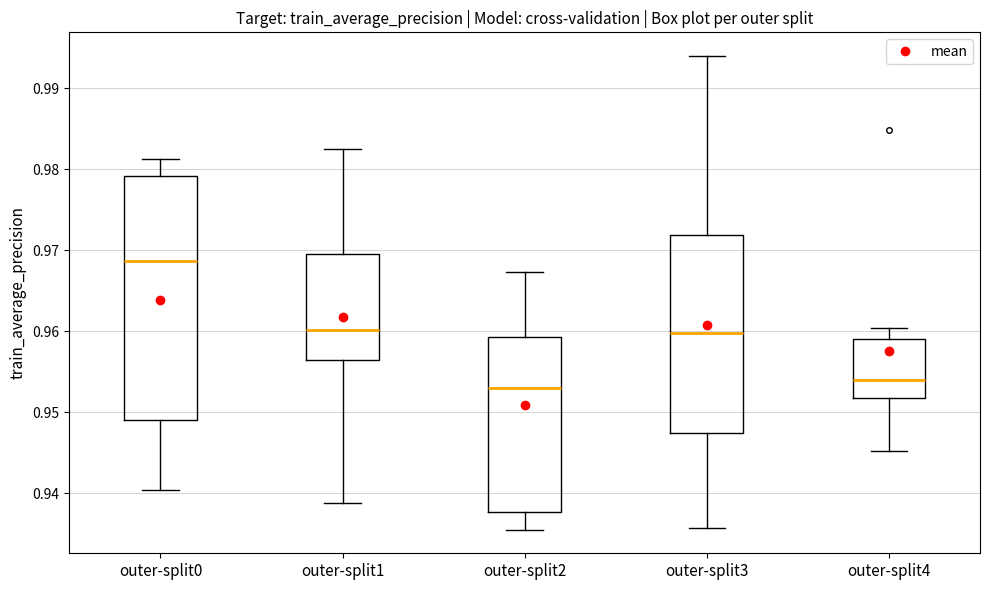

Where does the median line of the box for outer-split0 sit on the y-axis? The values are not printed on the chart, so give them approximately, as read against the axis.

0.969